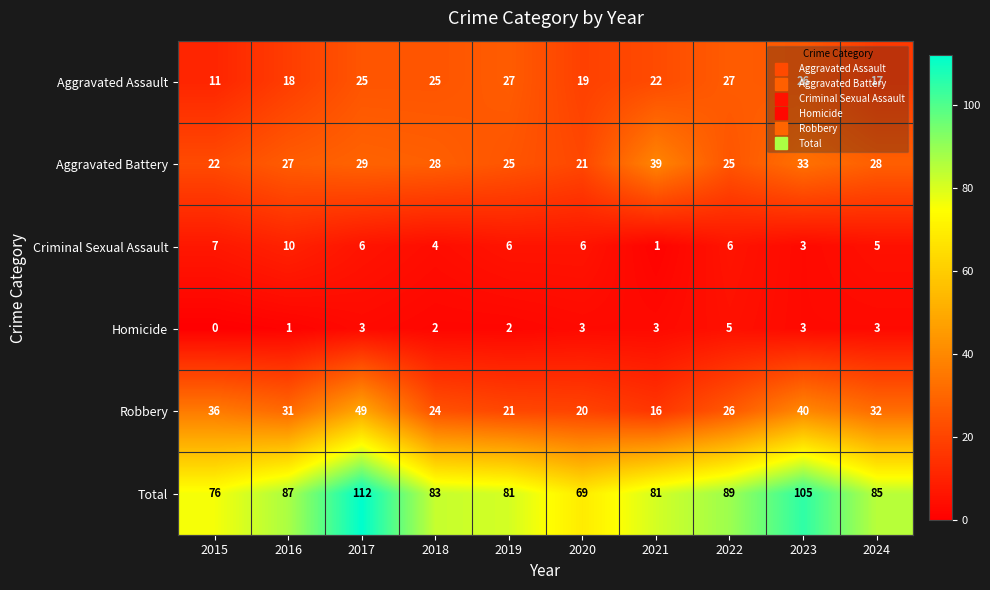

Where is Robbery nearest to the value 32?

2024